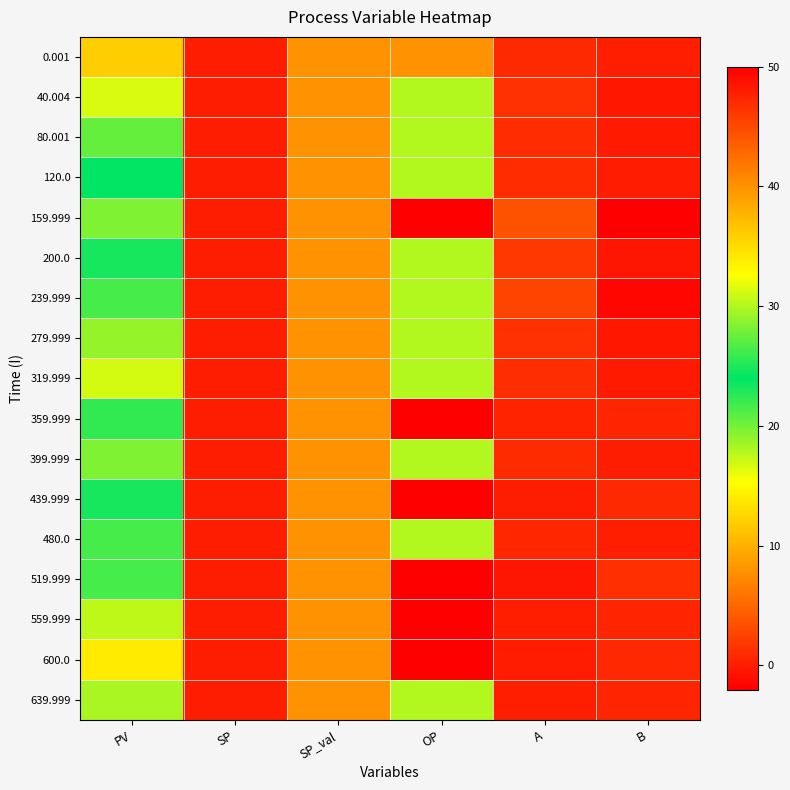

At which category is the sum across all series the highest?

SP_val